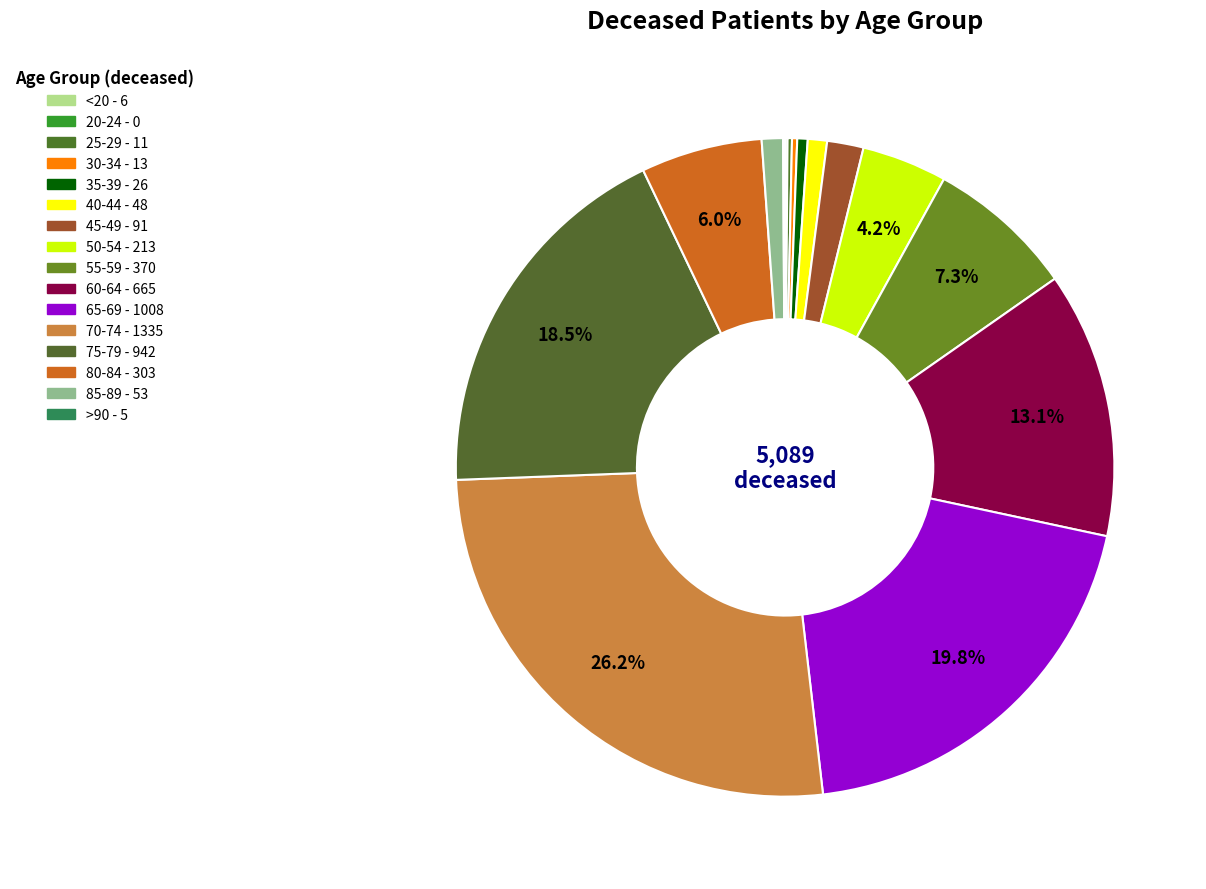

To the nearest percent, what is the difference between the 70-74 and 85-89 slice percentages?

25%